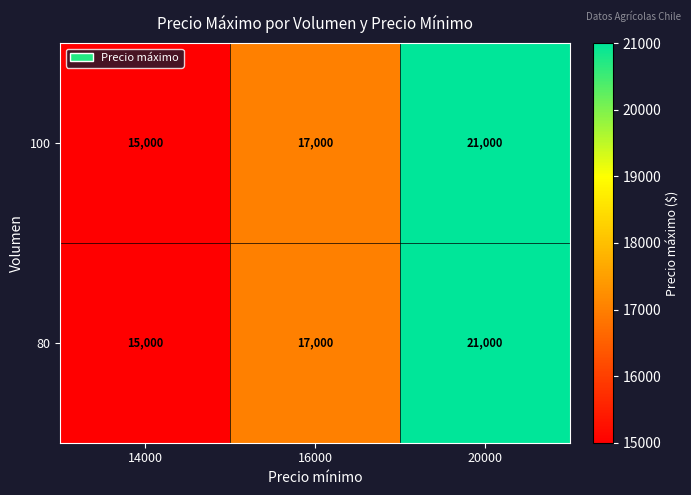

Reading right to left, extract all data points from this chart.

100: 20000=21000	16000=17000	14000=15000
80: 20000=21000	16000=17000	14000=15000